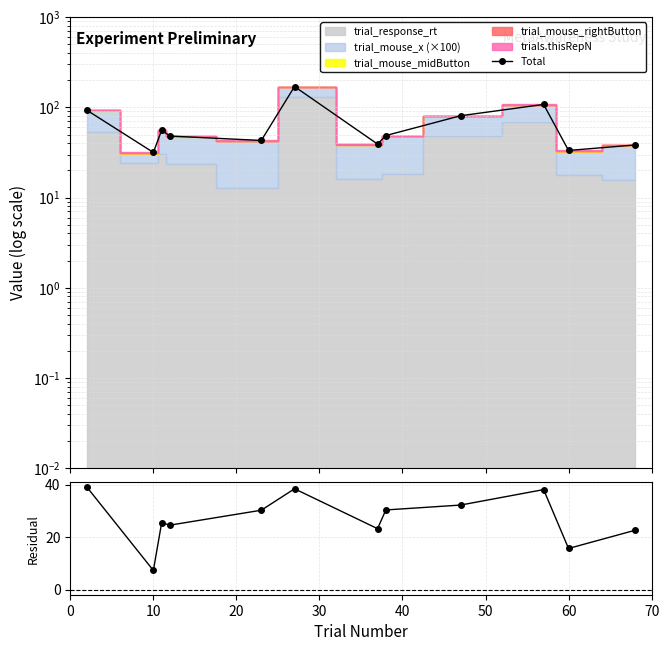

What is the average value of the Residual series?

27.3